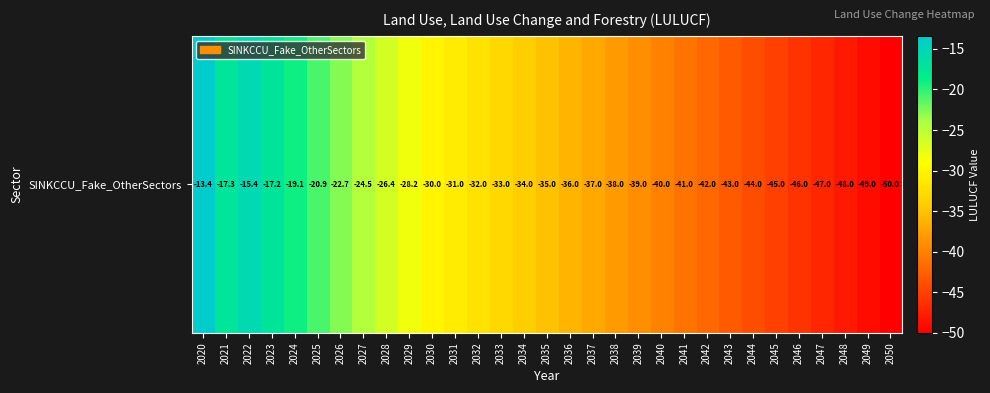

Where does the data first go above -35?

2020